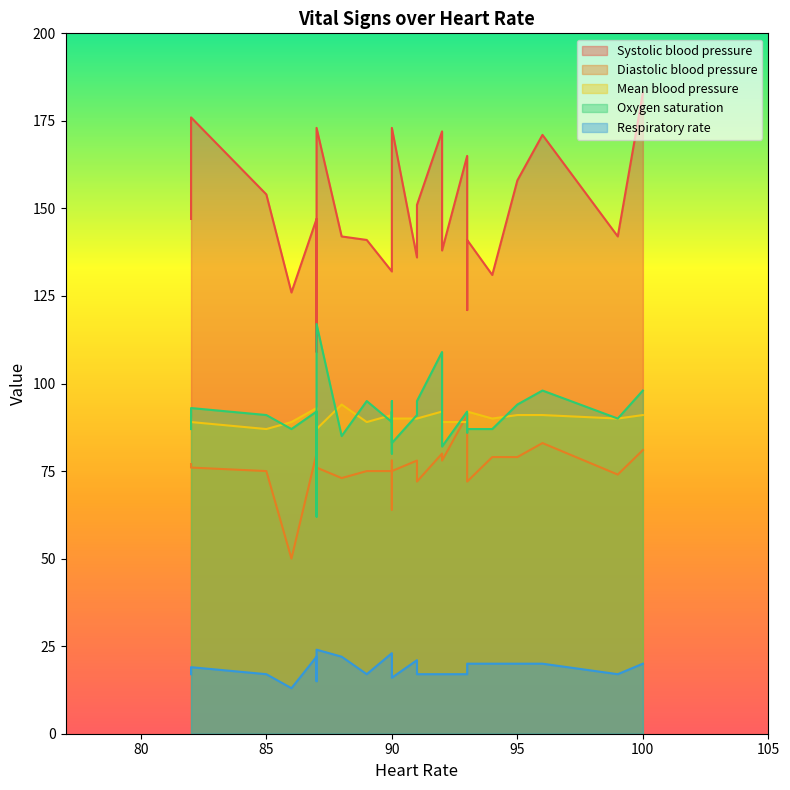

Read the Diastolic blood pressure value at 86, to the nearest 10.

50